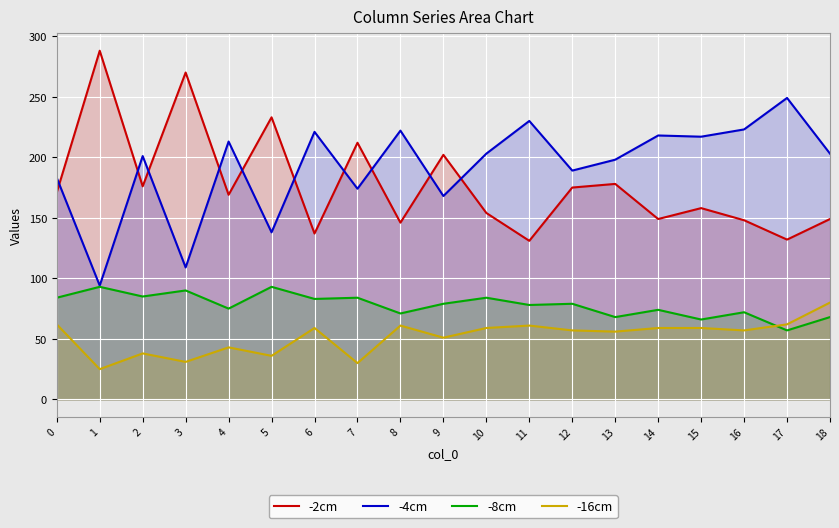

True or false: -8cm and -2cm intersect in this chart.

False